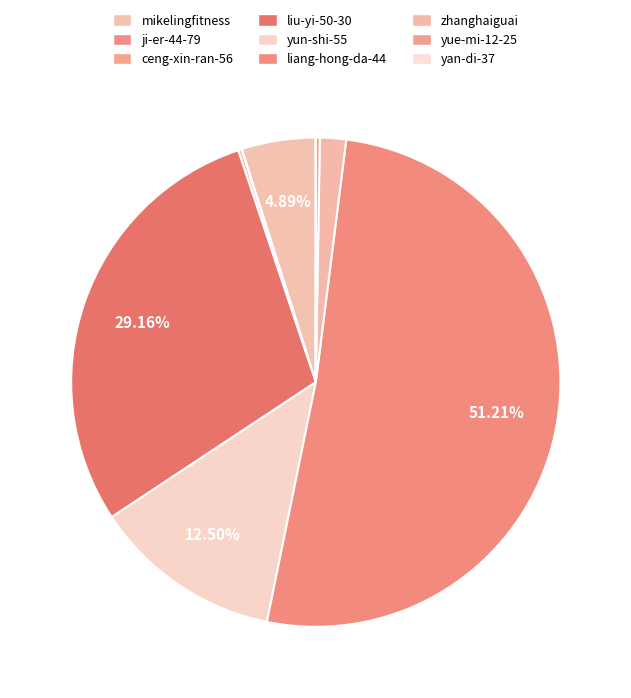

Which category has the biggest portion of the pie?

liang-hong-da-44